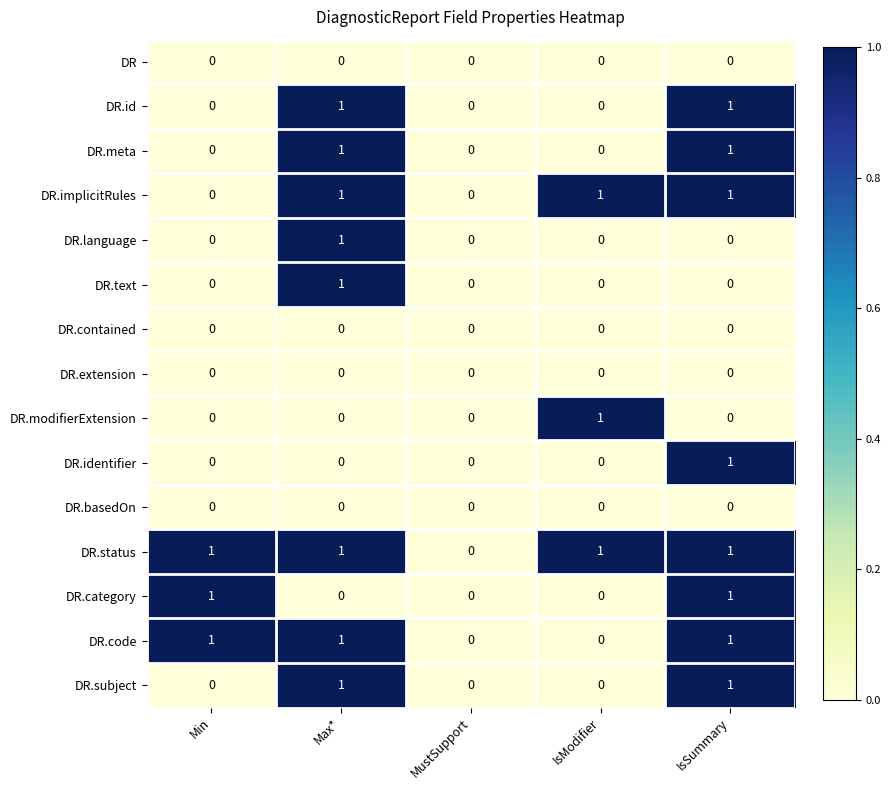

What is the spread (max minus min) of values at IsSummary?

1